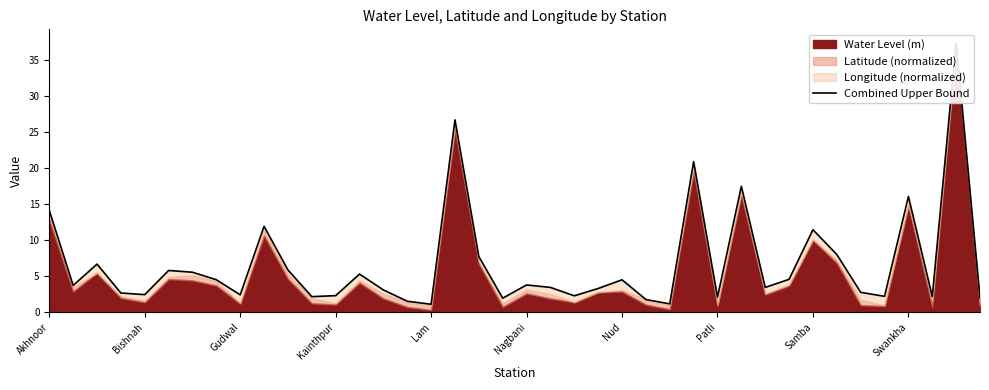

The chart shows a value of 44.2 at 17. True or false?

False